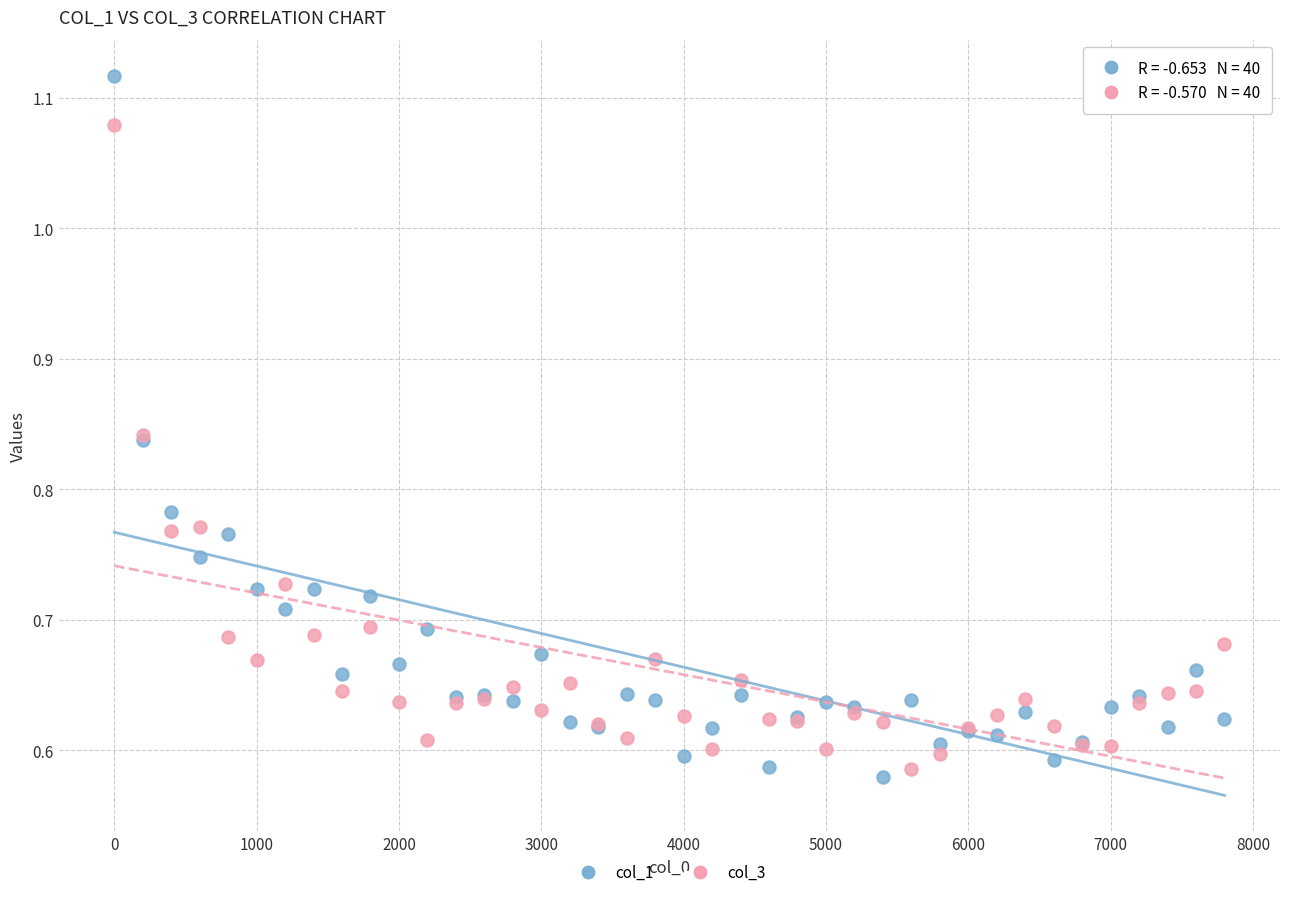

Which series contains the highest Y value?

col_1